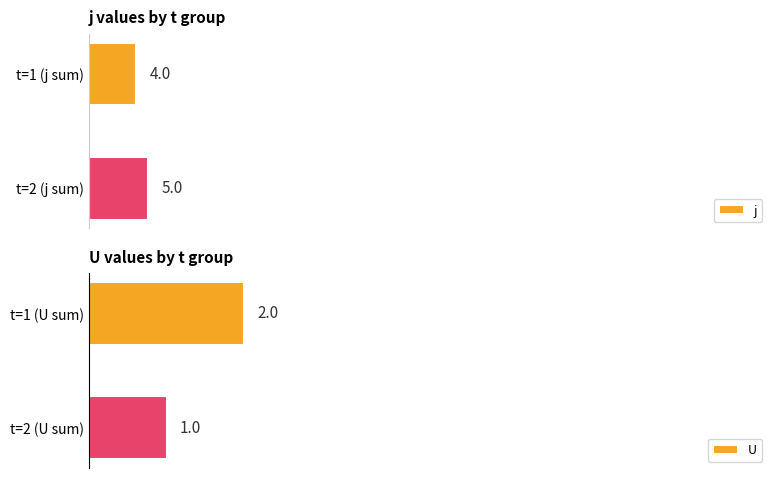

Are the bars horizontal?

Yes